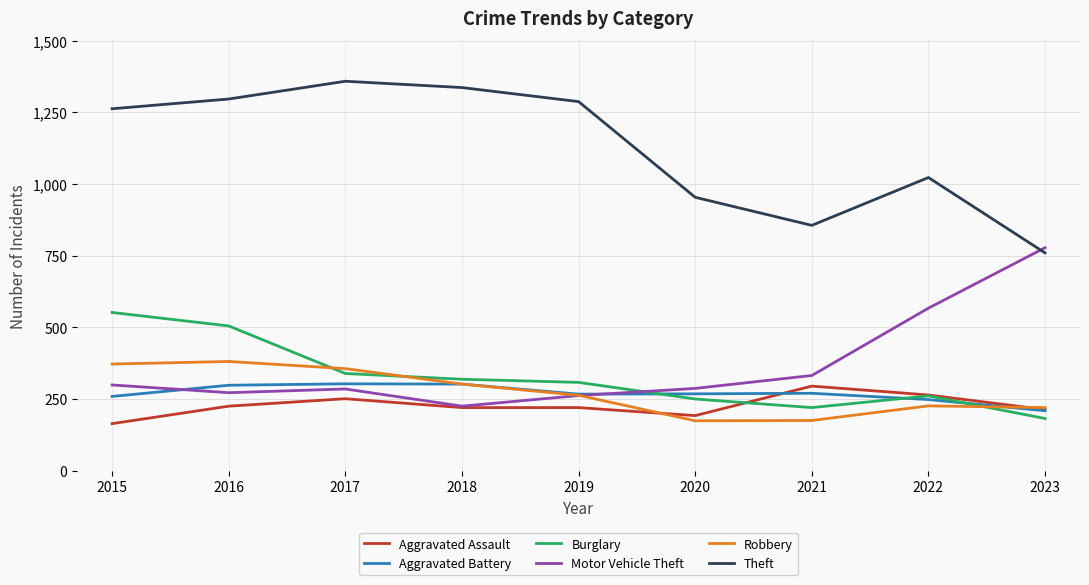

The value of Aggravated Assault at 2020 is 277. True or false?

False